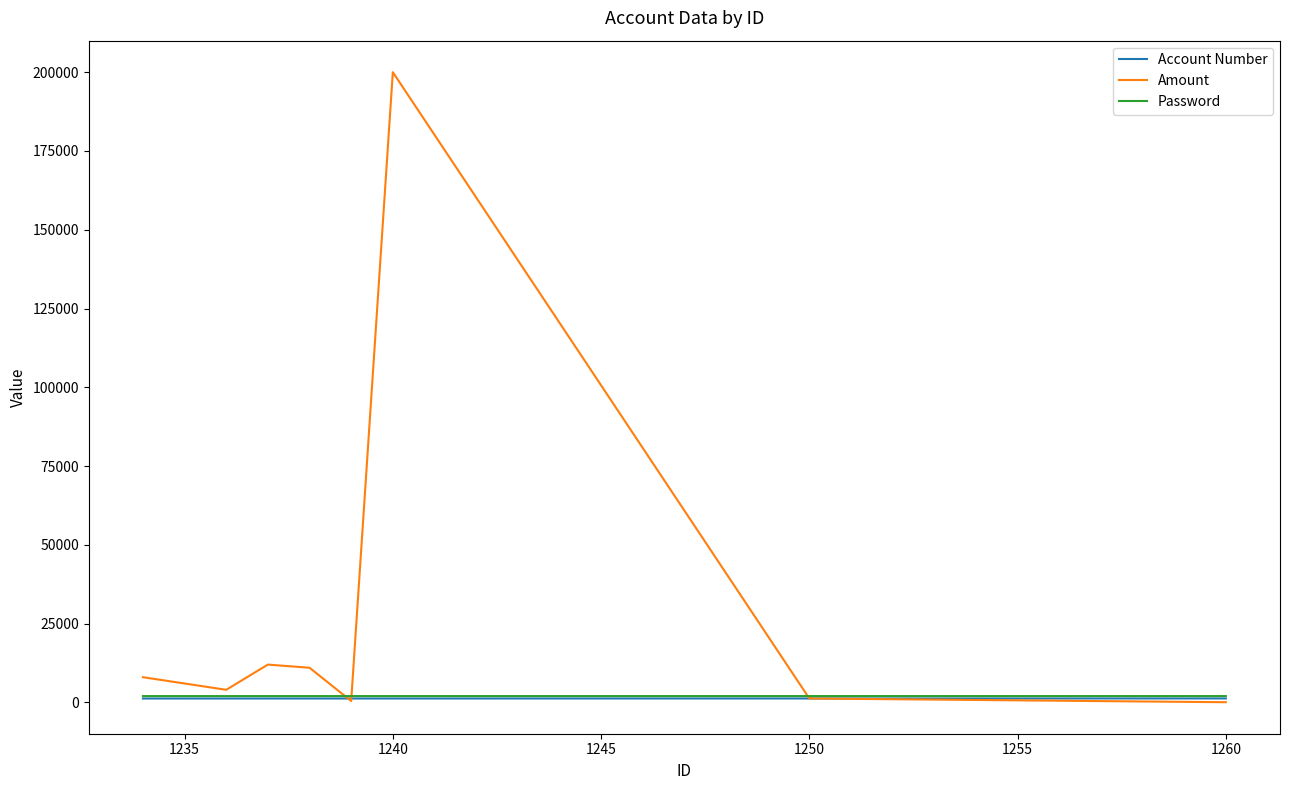

Which series has the largest total across all categories?

Amount